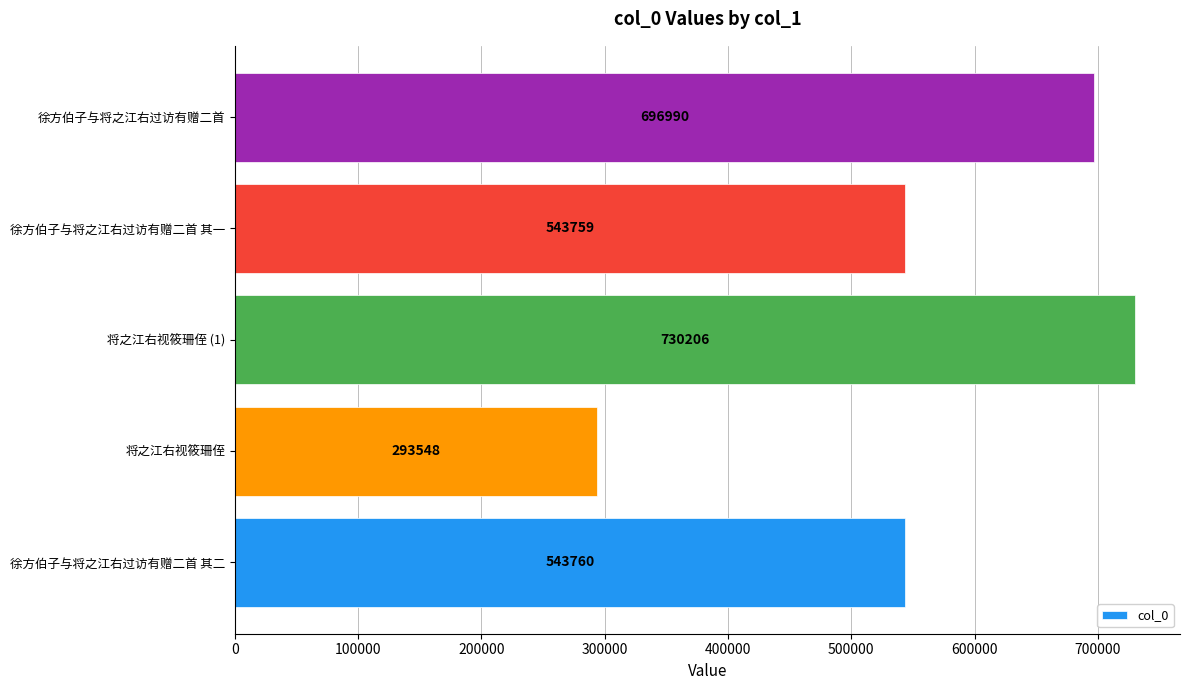

What is the difference between the values at 将之江右视筱珊侄 and 将之江右视筱珊侄 (1)?

436658